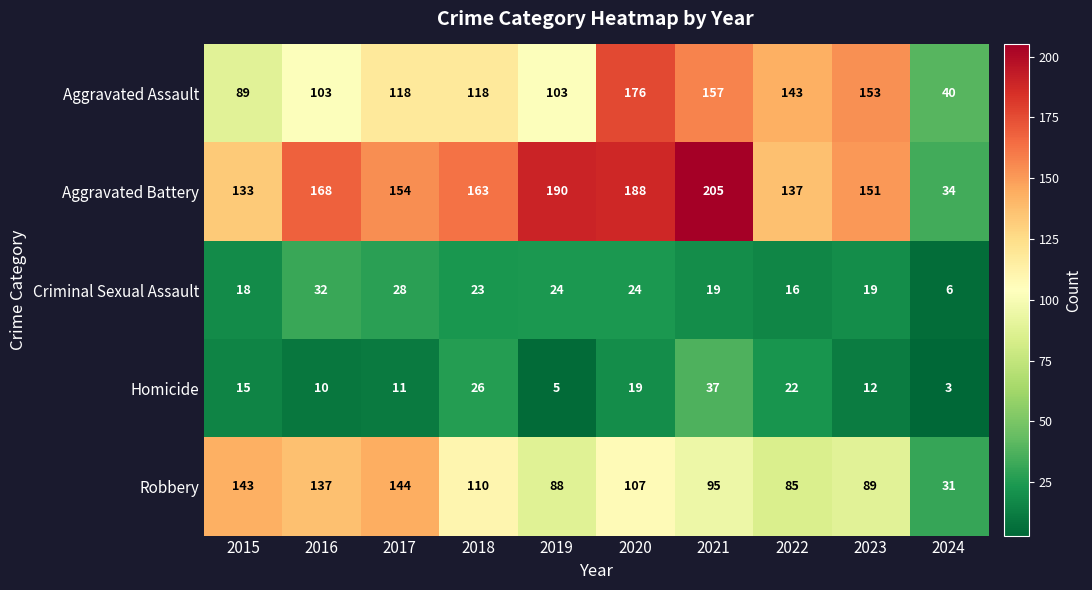

Where does the Robbery series first go above 107?

2015